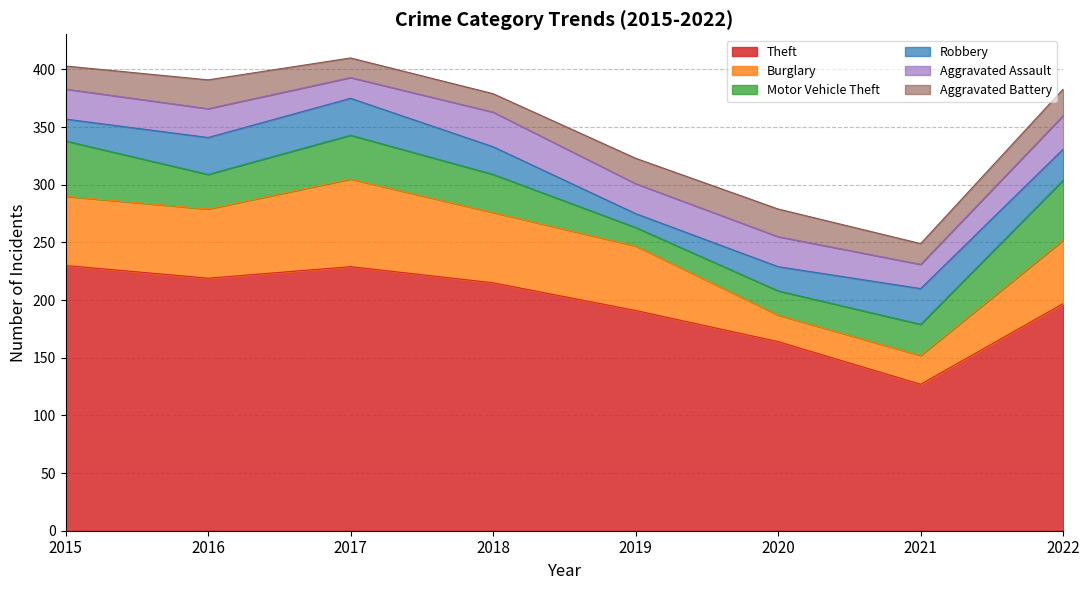

Where is the first local maximum for Motor Vehicle Theft?

2017